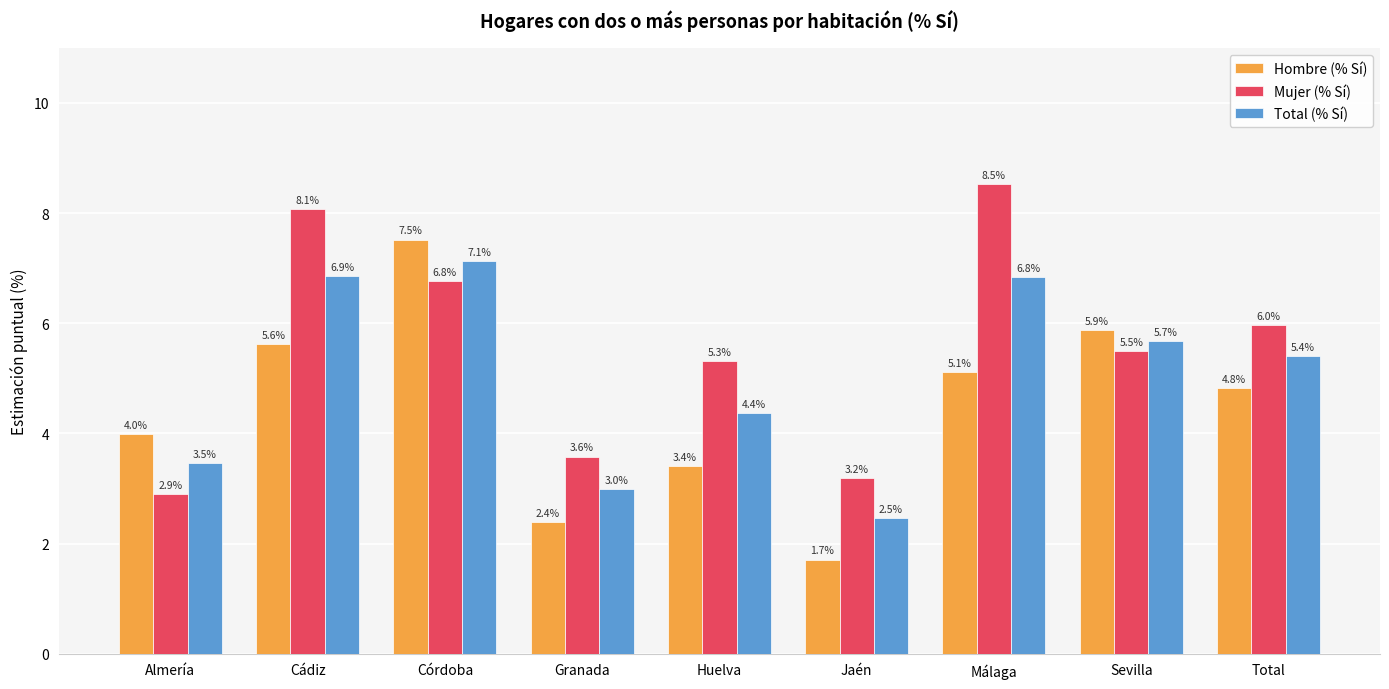

What is the difference between the second highest and minimum values in the Hombre (% Sí) series?

4.2